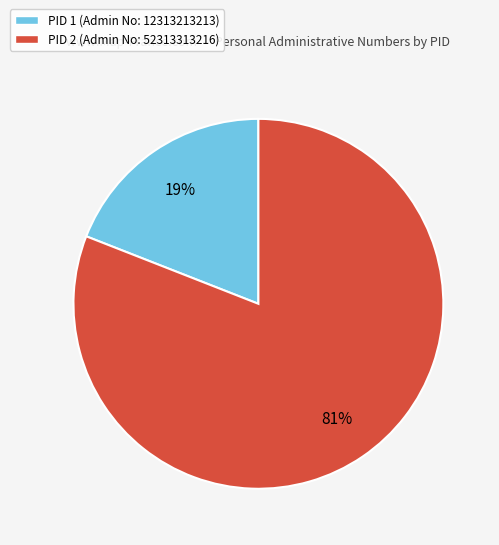

Count the number of slices in the pie.

2